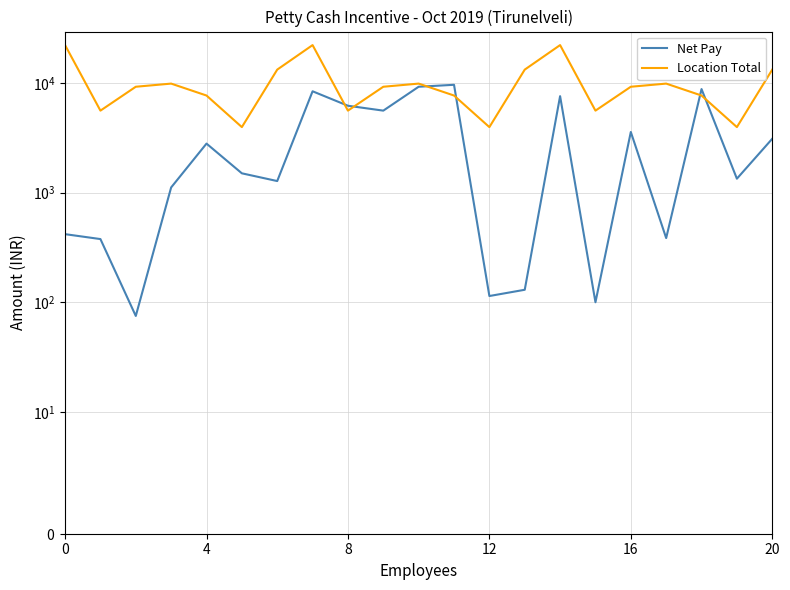

What is the value of the Net Pay point at the 6th from the left?

1500